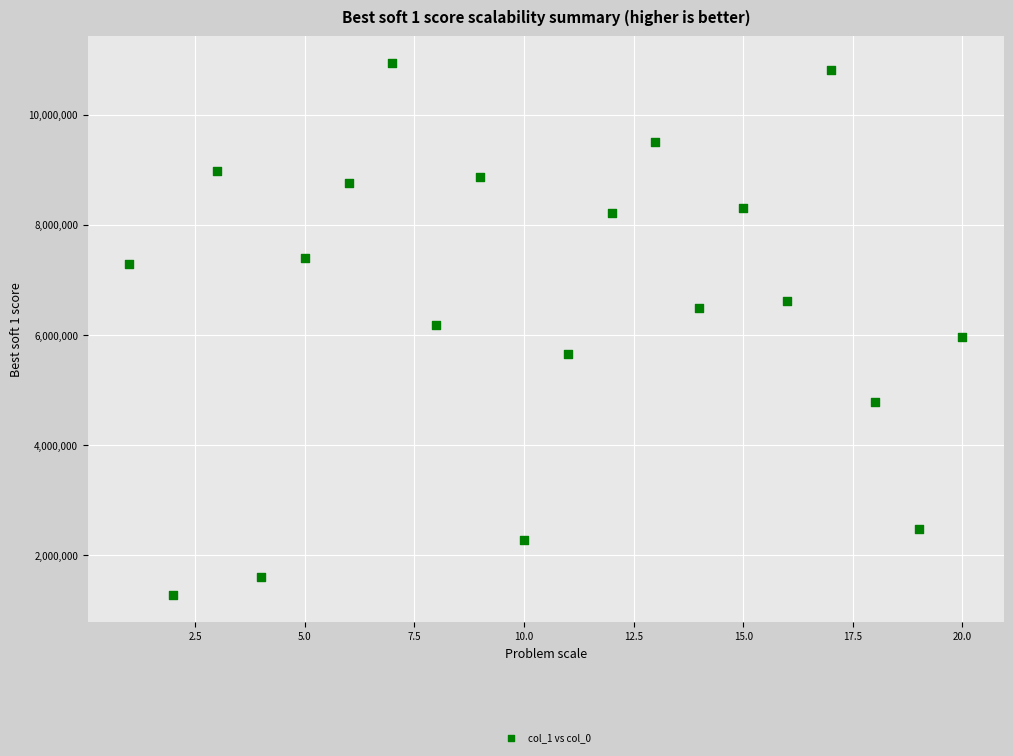

What is the range of Y values (max minus min)?

9671728